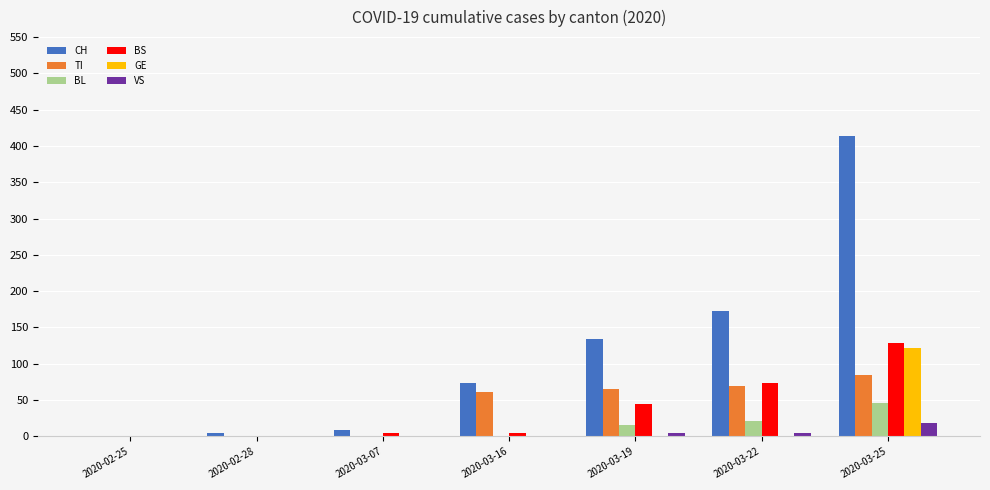

Are the bars horizontal?

No